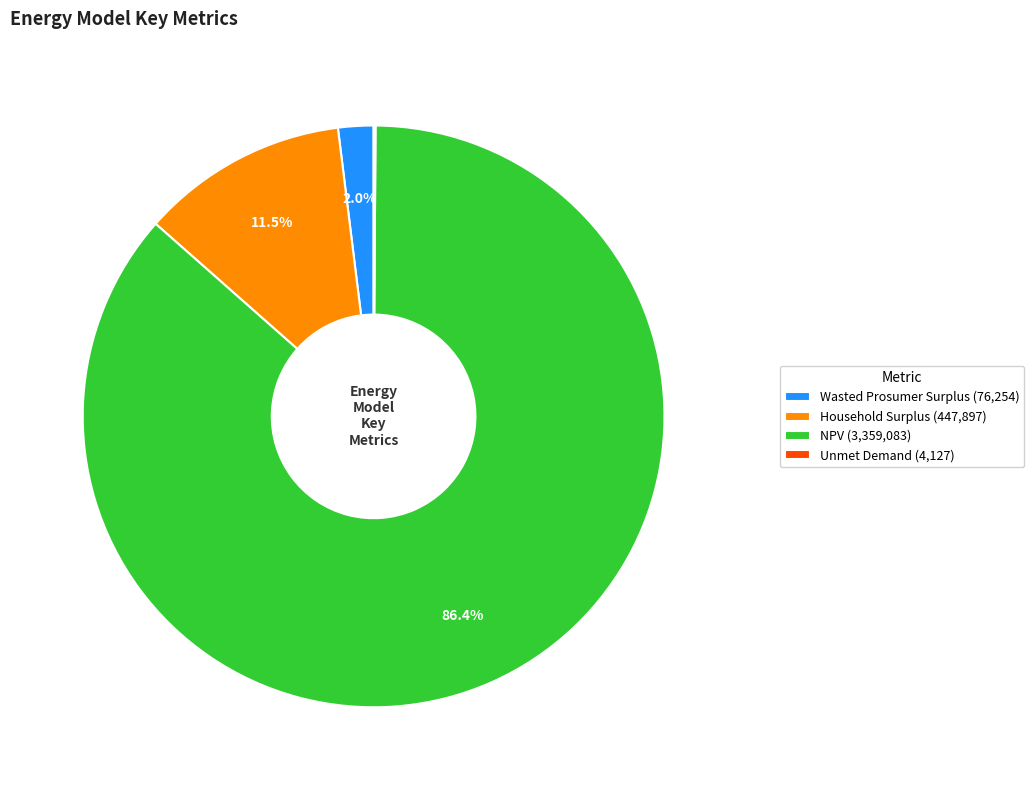

What percentage is NOT represented by Household Surplus (447,897)?

88.5%